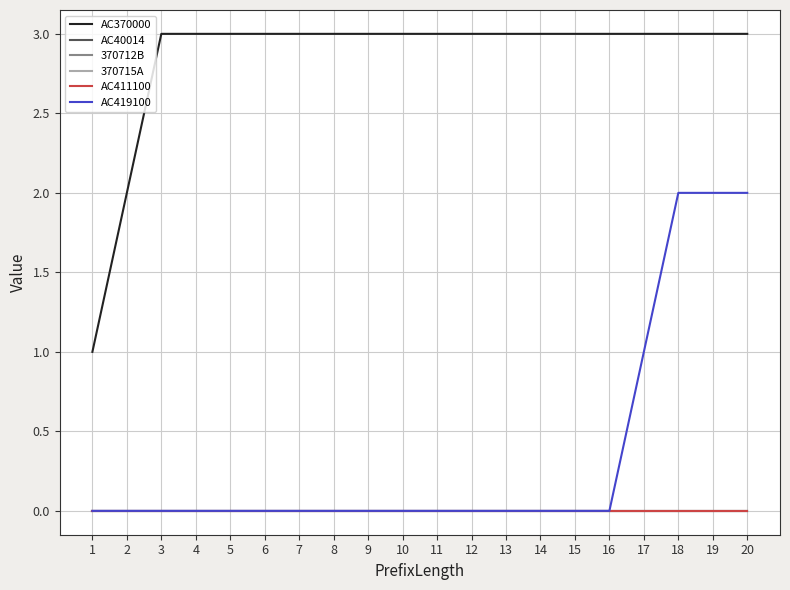

True or false: 370715A and 370712B intersect in this chart.

False